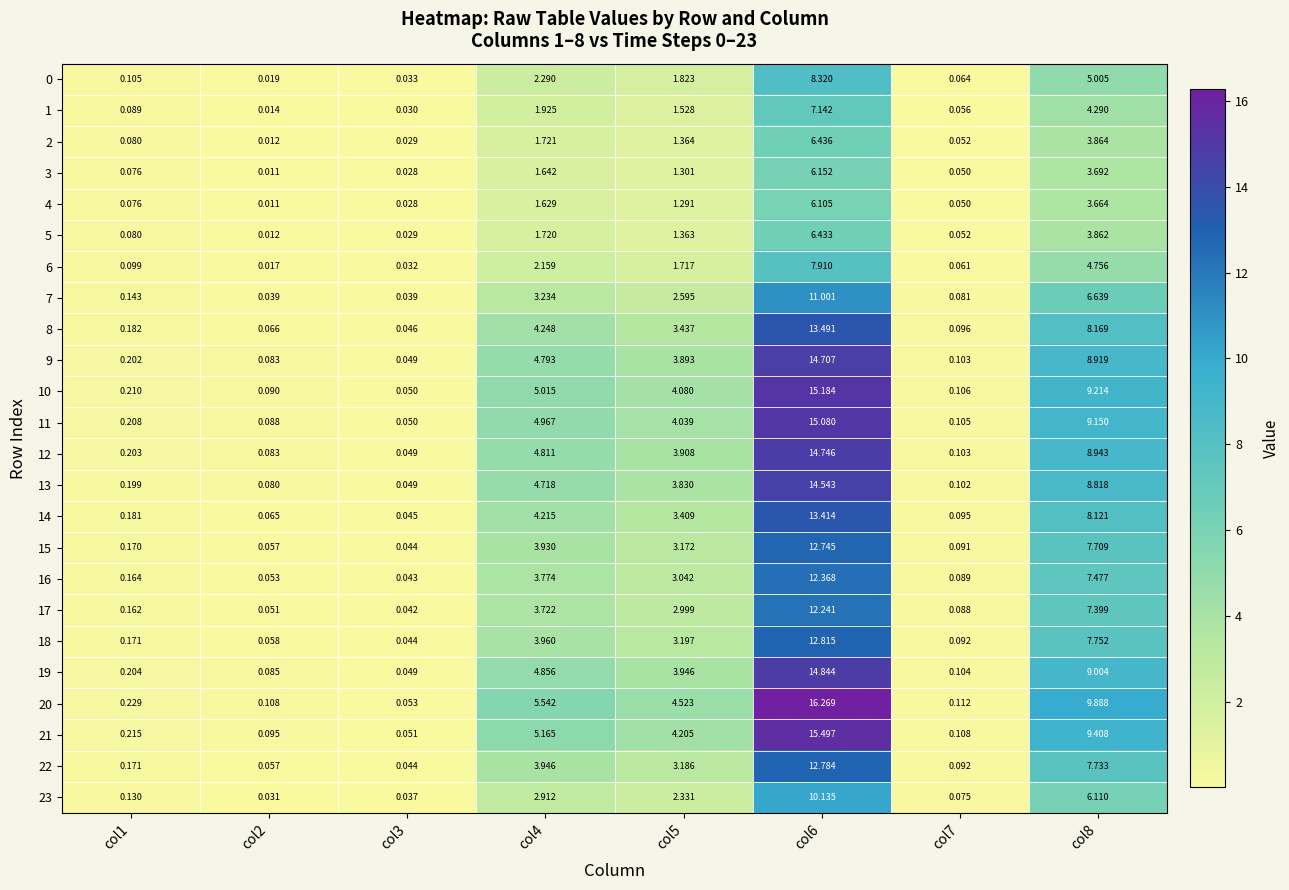

Between col1 and col3, which series saw the biggest shift?

20